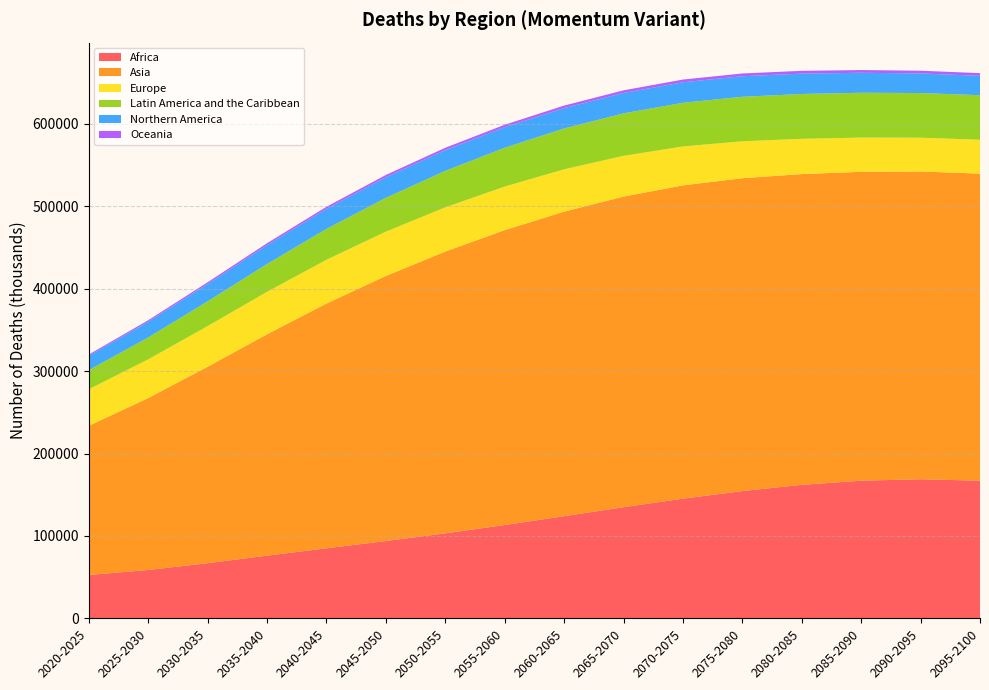

Reading left to right, extract all data points from this chart.

Africa: 52718.9	58762.7	67018.3	76143.0	85055.5	93871.2	103225.8	113335.2	124041.6	134958.7	145299.5	154524.1	162085.3	167138.4	168857.5	167119.2
Asia: 180982.0	208661.6	238372.1	268644.4	297044.1	321695.8	341989.0	357896.7	369586.5	376959.7	380228.4	379669.4	377130.5	374832.6	373483.0	372670.5
Europe: 44369.1	46909.7	49293.3	51502.5	53080.4	53775.9	53638.4	52795.2	51349.4	49434.0	47182.3	44827.1	42789.8	41488.0	41013.9	41081.2
Latin America and the Caribbean: 23192.9	26506.2	30043.9	33737.4	37446.9	41000.0	44238.6	47094.7	49546.8	51537.9	53032.2	53989.3	54410.0	54420.9	54237.1	54059.8
Northern America: 17391.7	19212.8	21150.7	22989.0	24378.1	25102.8	25202.5	24962.1	24740.0	24743.3	24889.8	24941.8	24727.3	24265.1	23779.2	23499.3
Oceania: 1577.8	1794.8	2040.2	2291.1	2516.4	2705.4	2860.6	2987.8	3098.4	3203.1	3298.6	3360.6	3367.5	3331.9	3294.8	3280.0